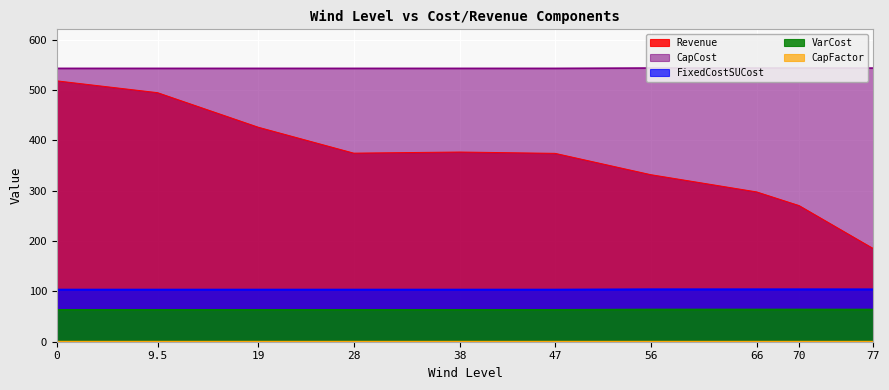

What is the difference between the VarCost values at 56 and 9.5?

0.7